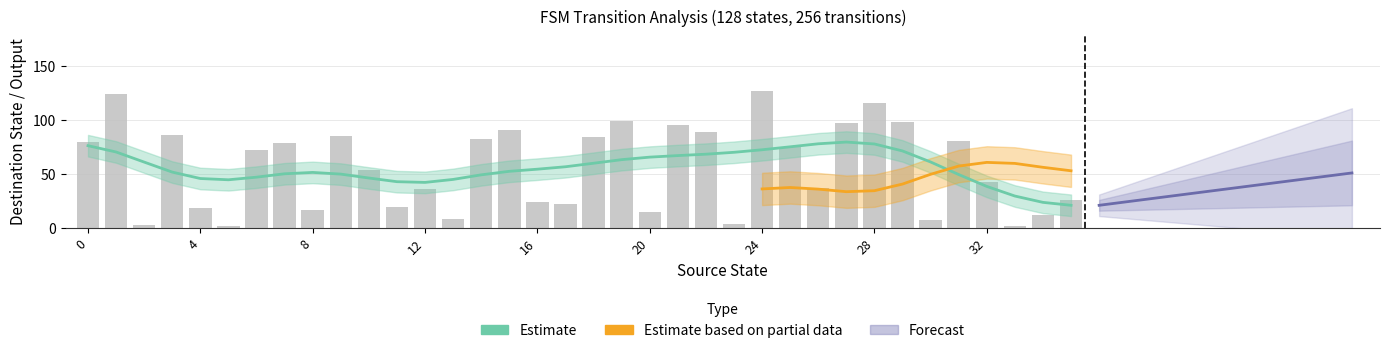

Reading left to right, list all the values displayed in this chart.

0=80	1=124	2=3	3=86	4=18	5=2	6=72	7=79	8=17	9=85	10=54	11=19	12=36	13=8	14=82	15=91	16=24	17=22	18=84	19=99	20=15	21=95	22=89	23=4	24=127	25=75	26=37	27=97	28=116	29=98	30=7	31=81	32=43	33=2	34=12	35=26